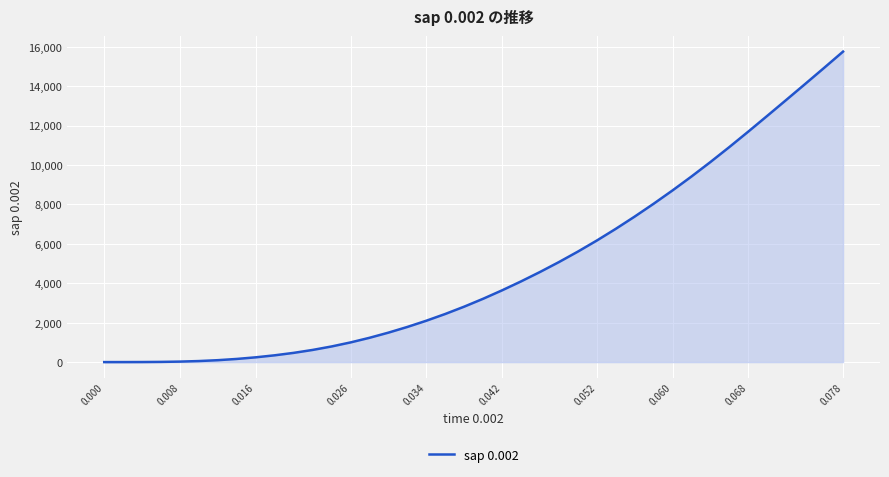

What is the difference between the maximum and minimum values?

15757.2